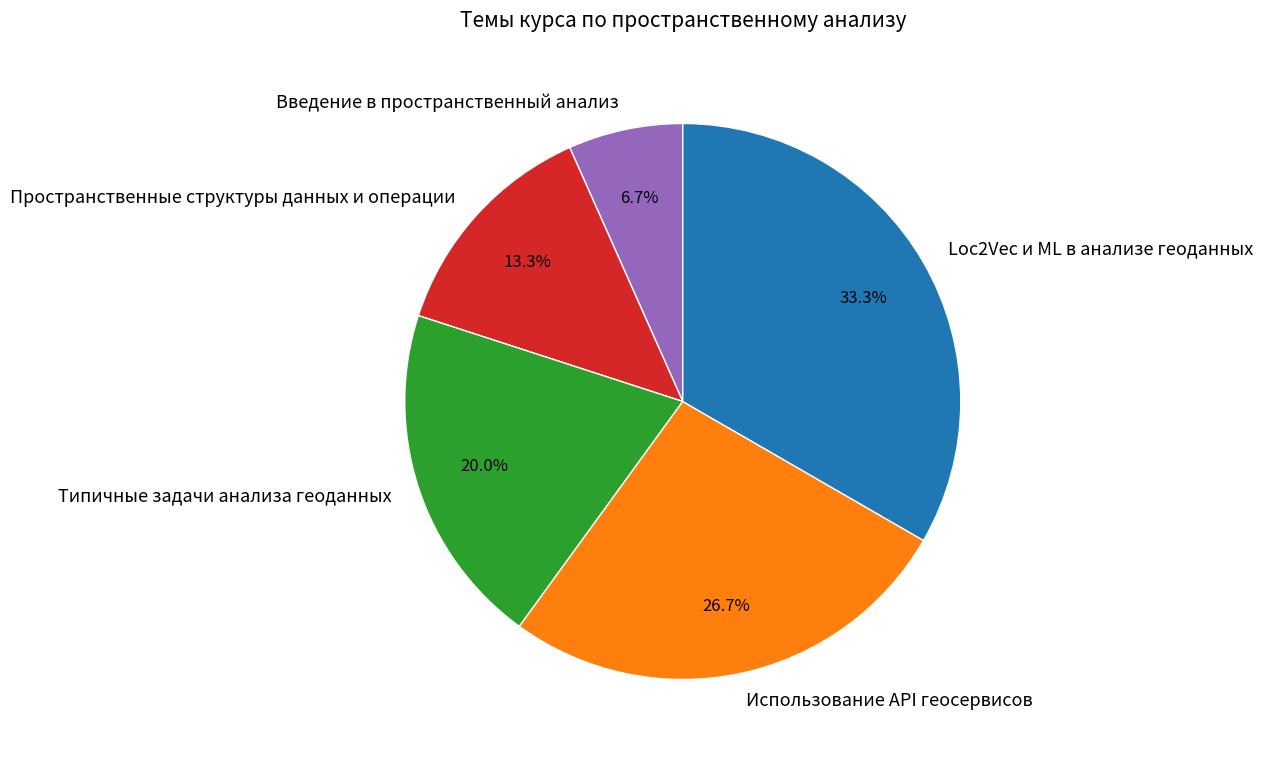

To the nearest percent, what is the average slice percentage?

20%